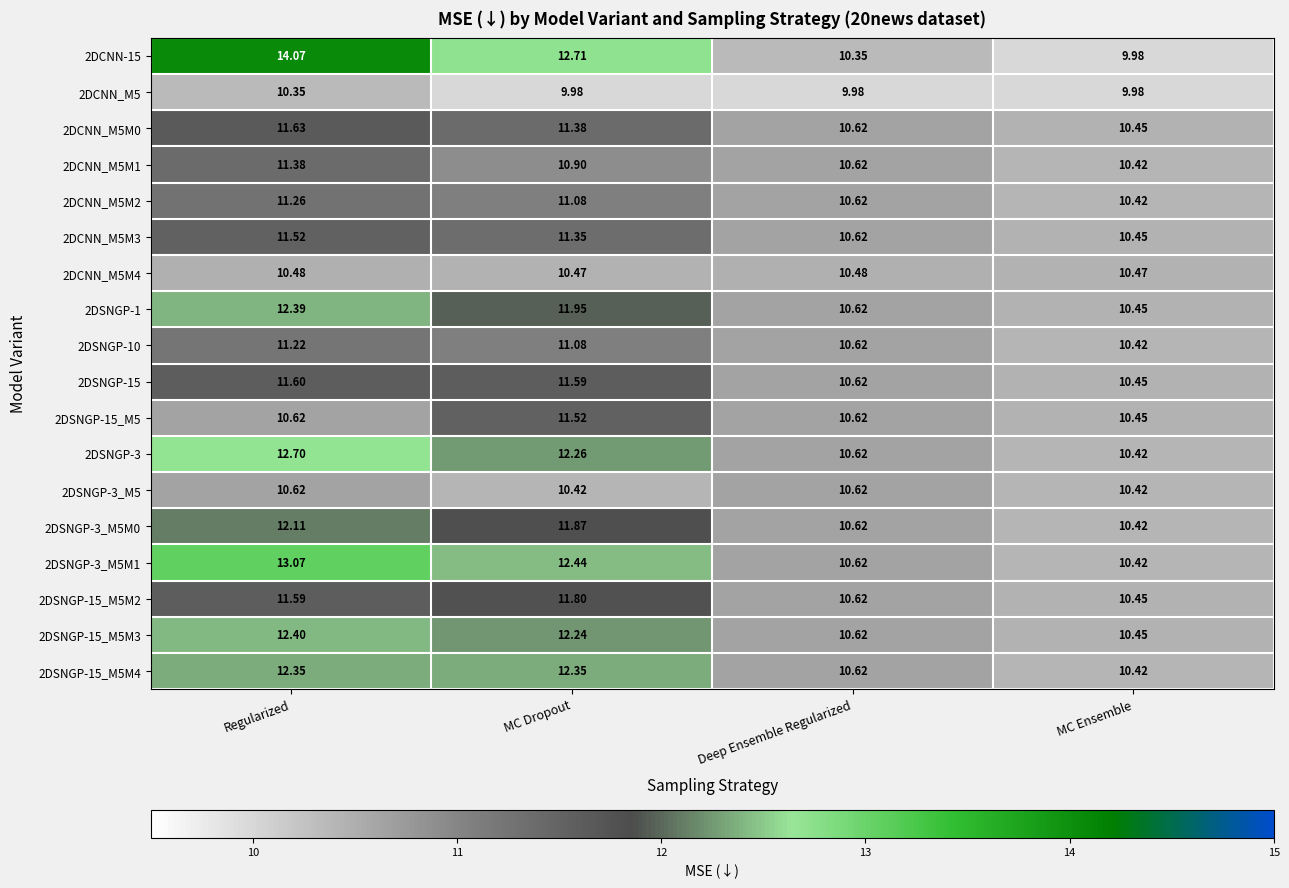

Where does the 2DSNGP-15_M5M4 series first go above 12?

Regularized